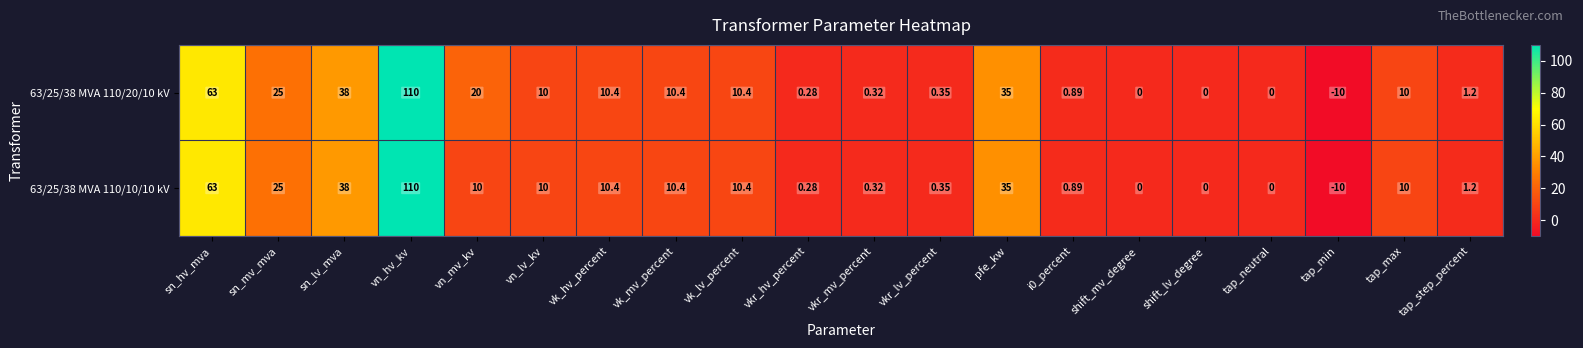

Which category has the lowest value in the 63/25/38 MVA 110/20/10 kV series?

tap_min